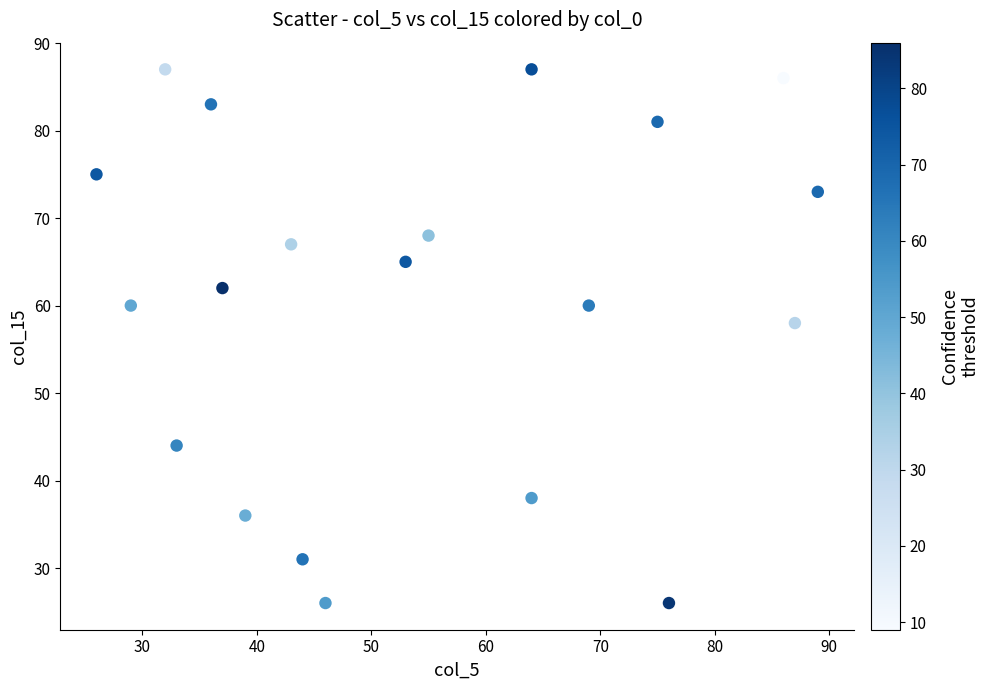

What Y value in the scatter plot is closest to 56?

58